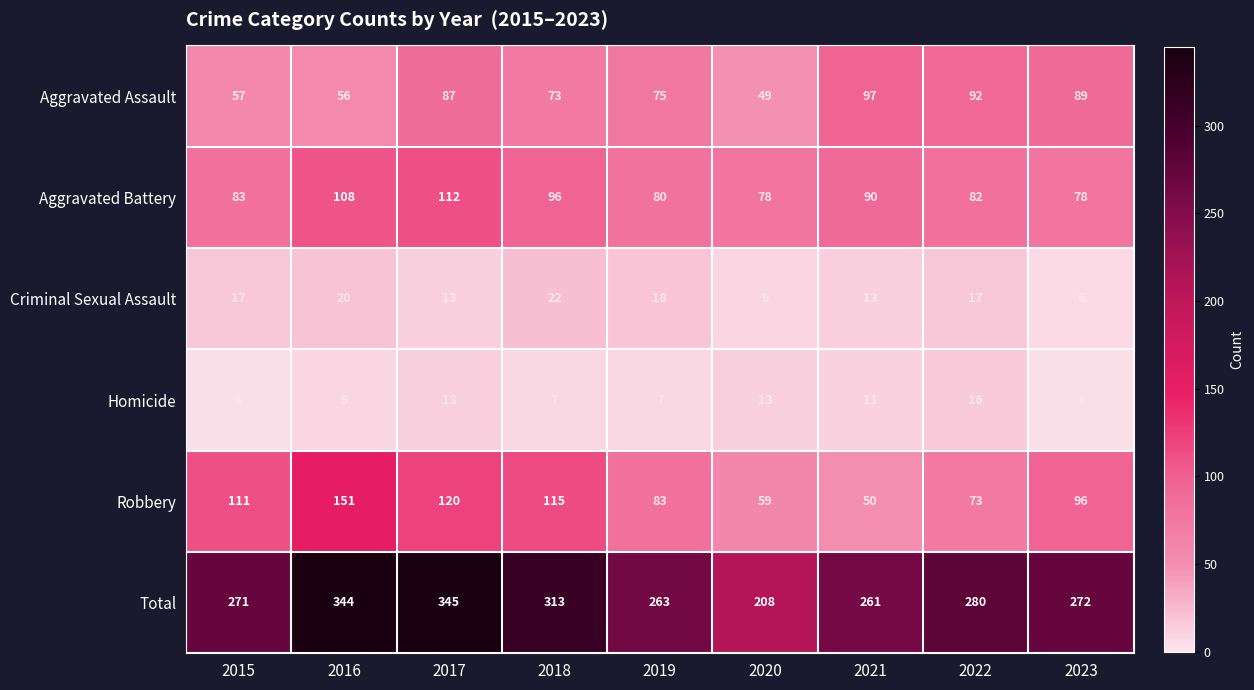

Which series has the largest range (max minus min)?

Total